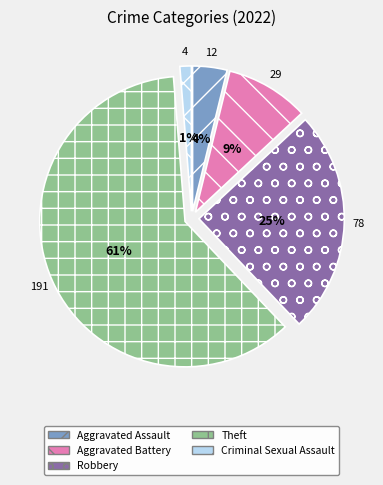

What is the largest slice in the pie chart?

Theft